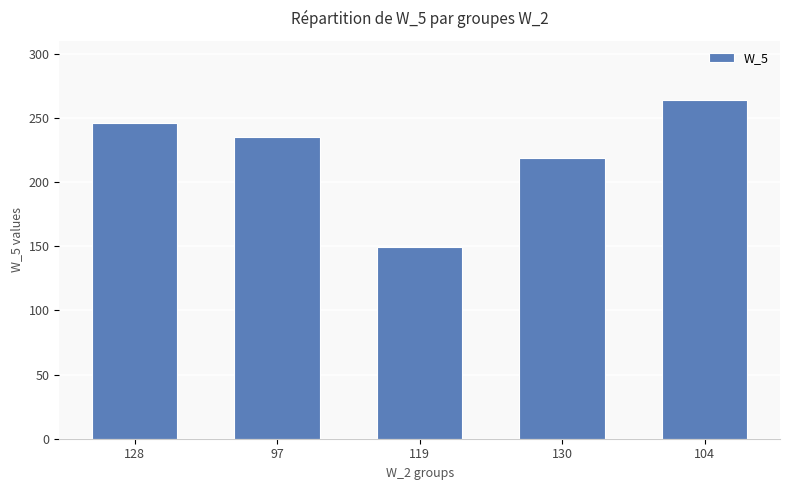

Where does the data first go above 235?

128